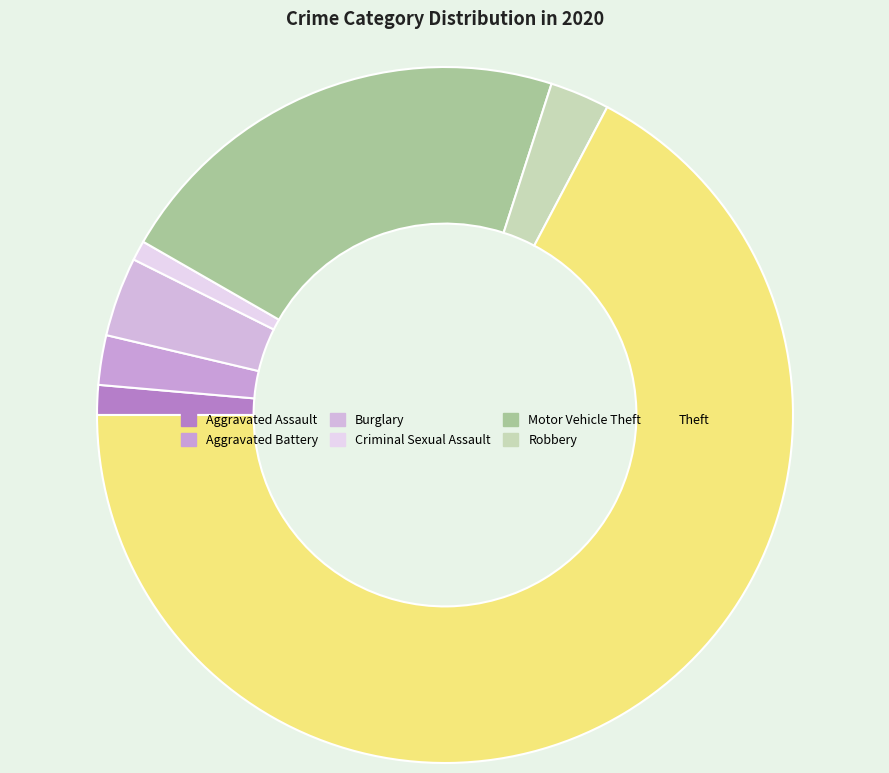

To the nearest percent, what percentage of the pie is Theft?

67%